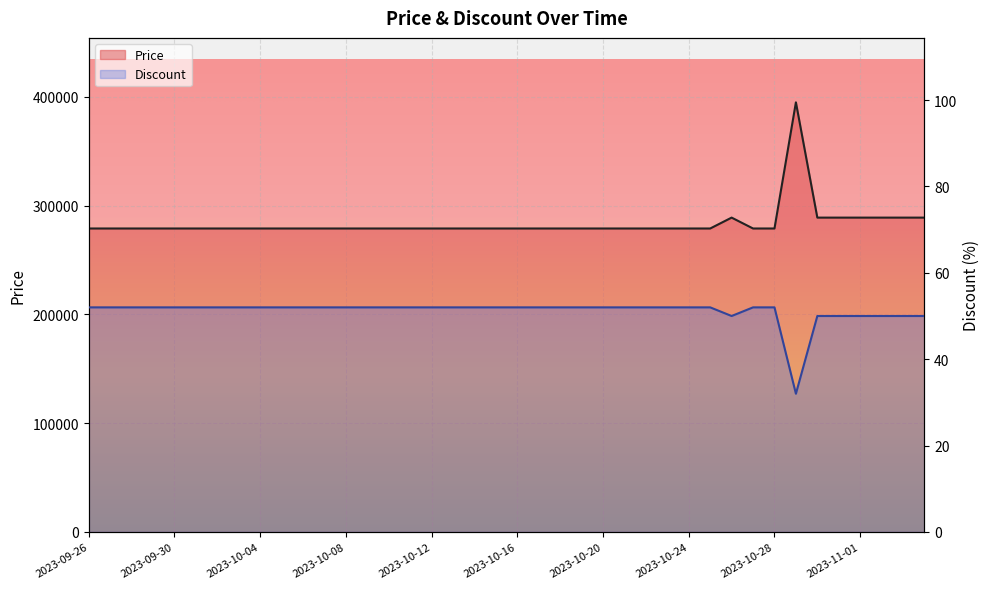

Rank the series by their average value, from lowest to highest.

Discount, Price